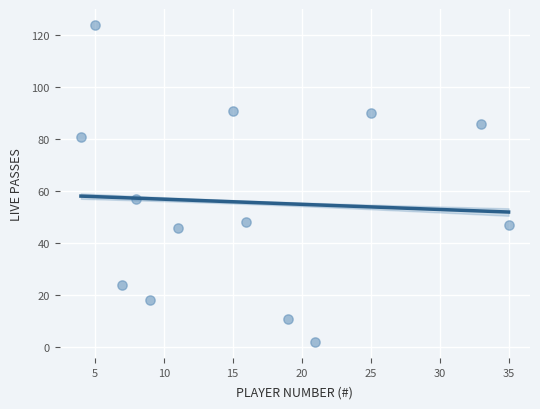

What Y value in the scatter plot is closest to 63?

57